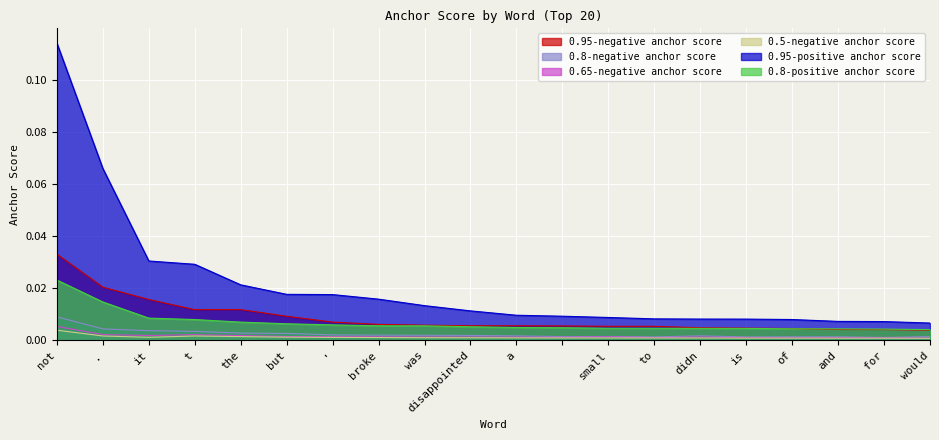

What is the sum of all 0.95-positive anchor score values?

0.4